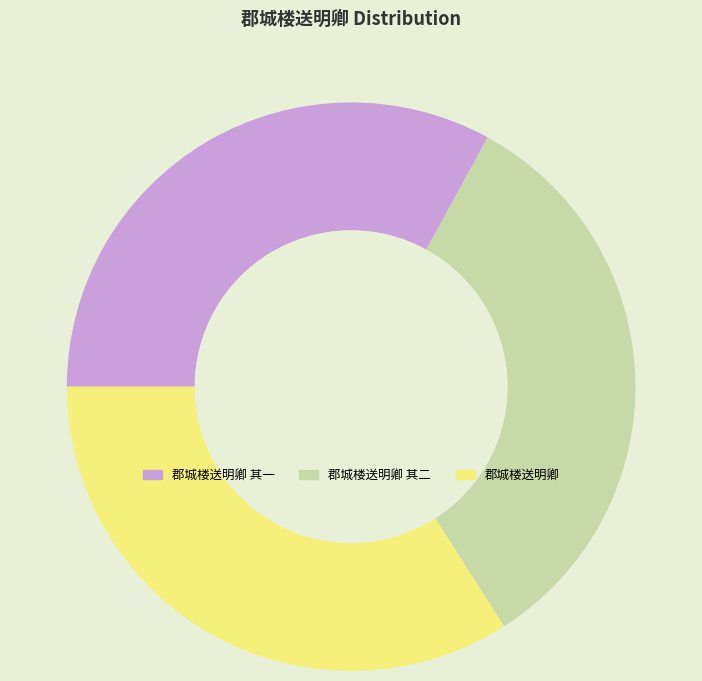

What is the largest slice in the pie chart?

郡城楼送明卿